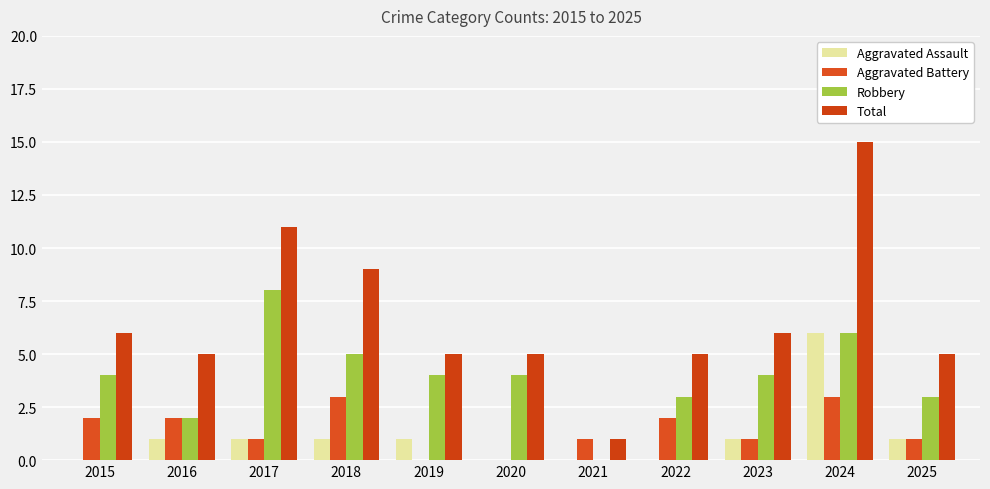

List the labels in order of Aggravated Battery value, largest first.

2018, 2024, 2015, 2016, 2022, 2017, 2021, 2023, 2025, 2019, 2020